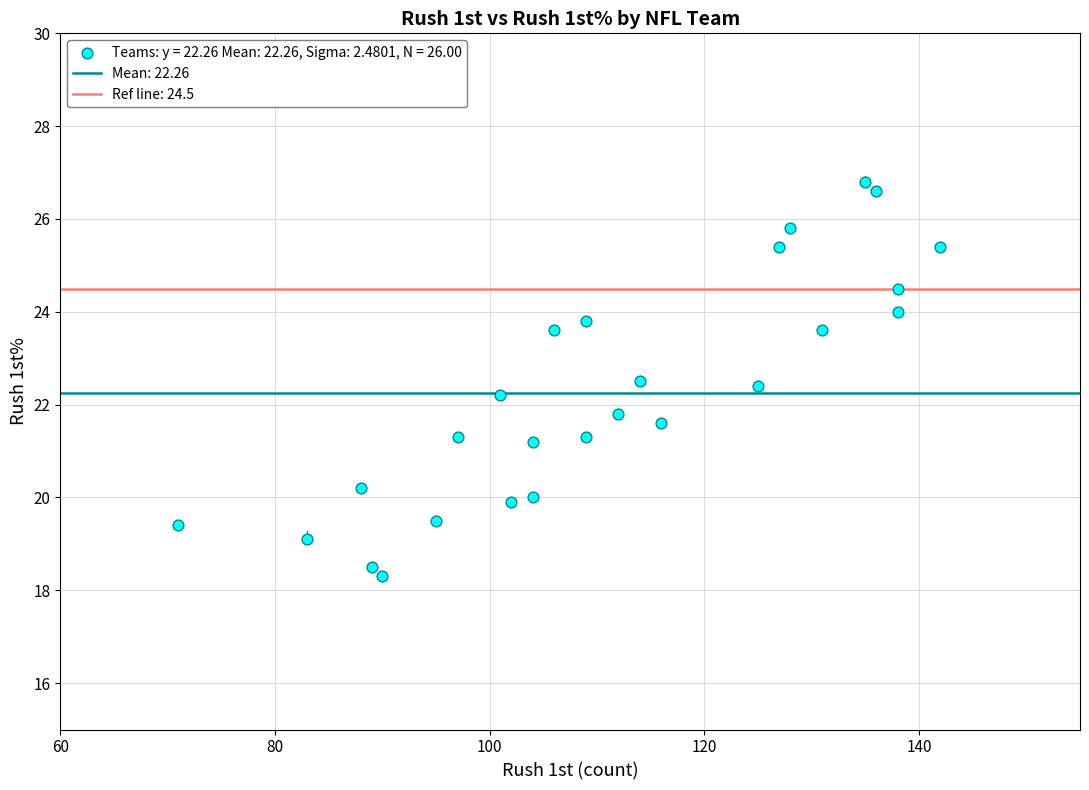

What is the range of Y values (max minus min)?

8.5